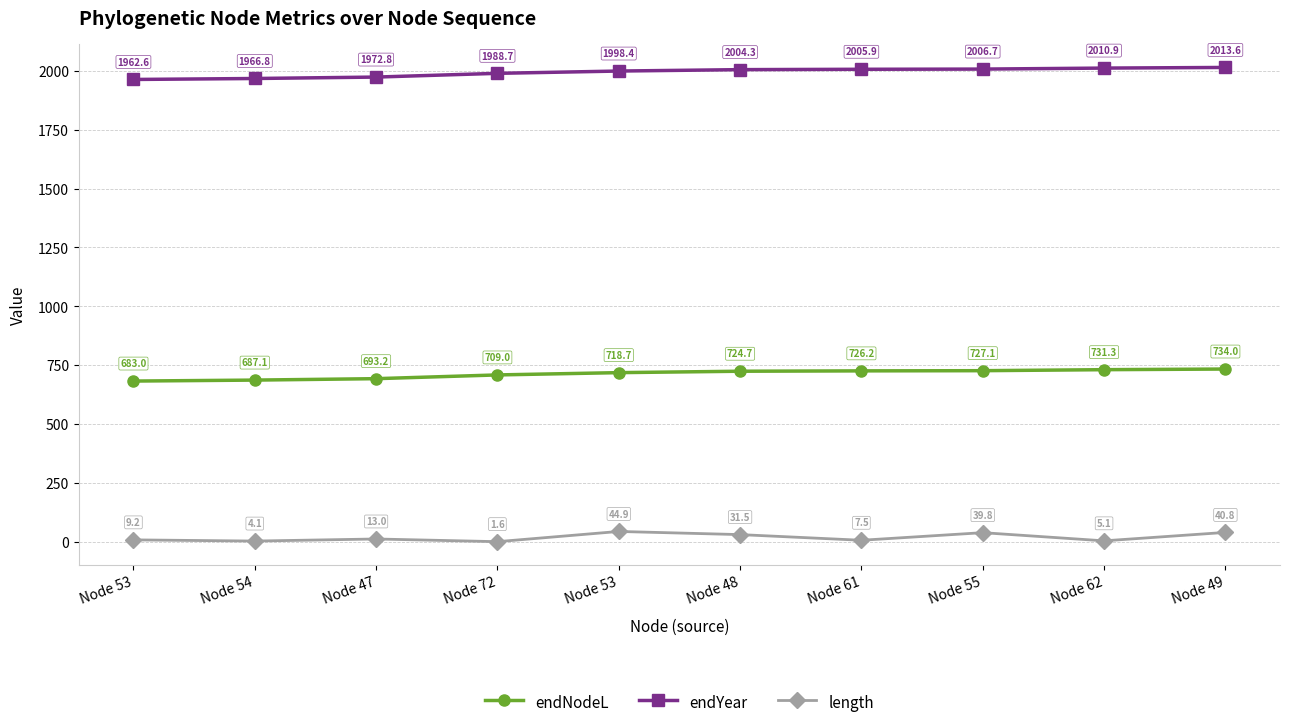

What is the sum of all length values?

197.4